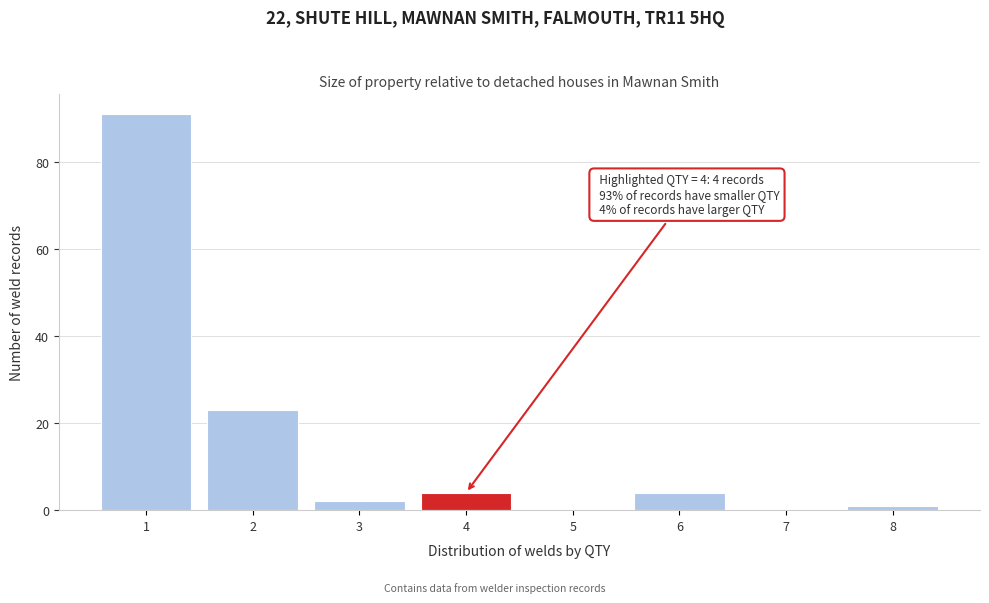

Which range on the x-axis has the tallest bar?

0.5 to 1.5